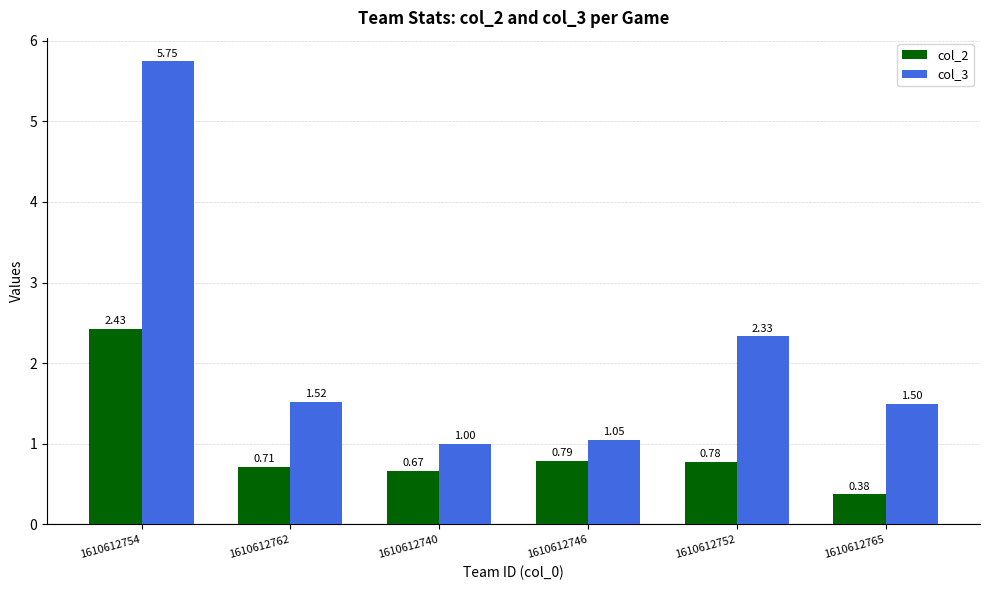

What is the spread (max minus min) of values at 1610612740?

0.3